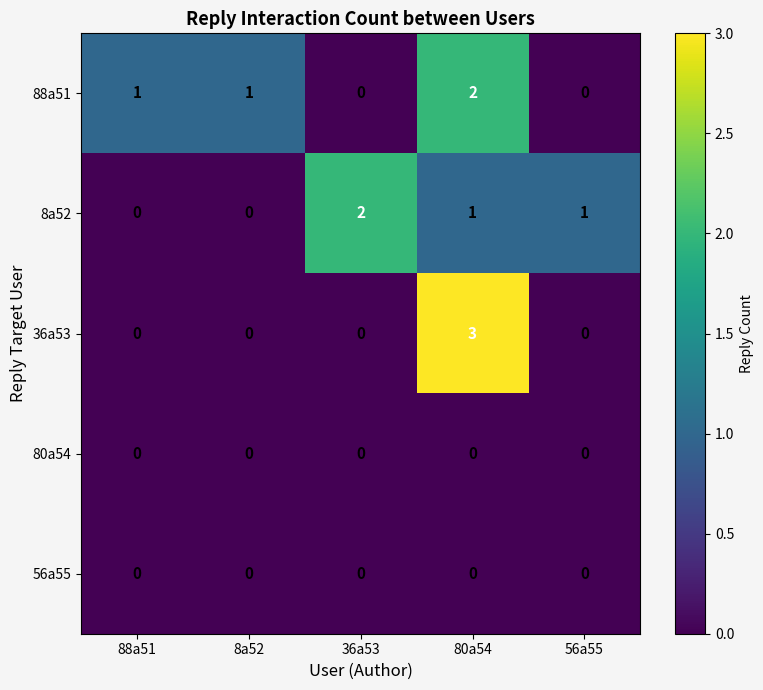

Reading left to right, transcribe all the data shown in this chart.

88a51: 1	1	0	2	0
8a52: 0	0	2	1	1
36a53: 0	0	0	3	0
80a54: 0	0	0	0	0
56a55: 0	0	0	0	0